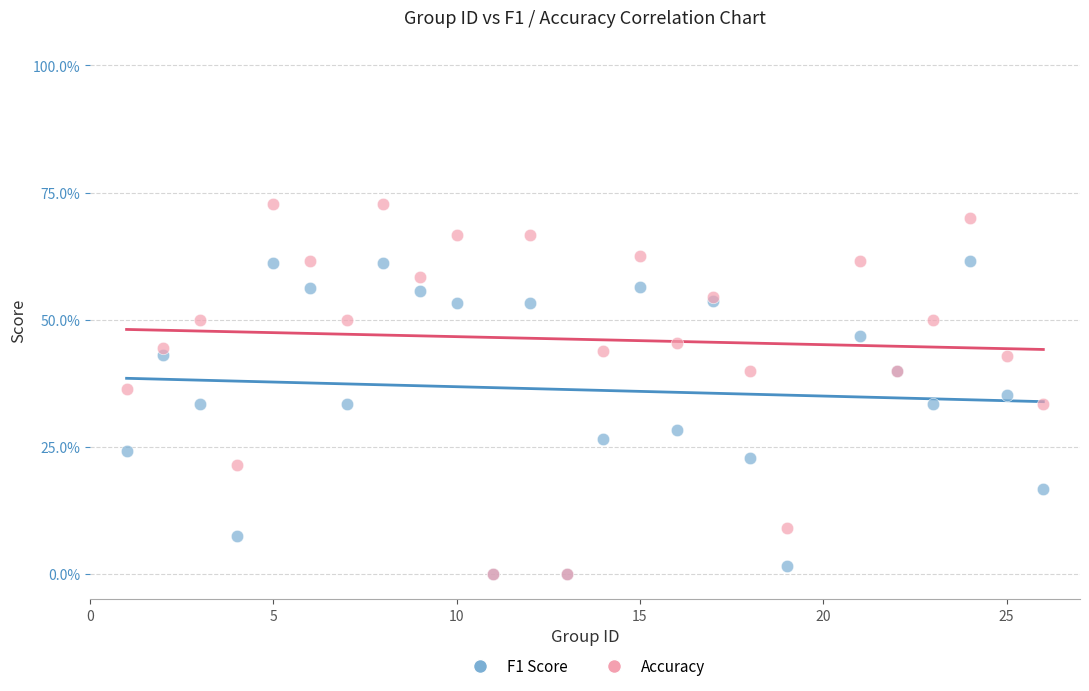

Which series reaches the maximum Y coordinate?

Accuracy